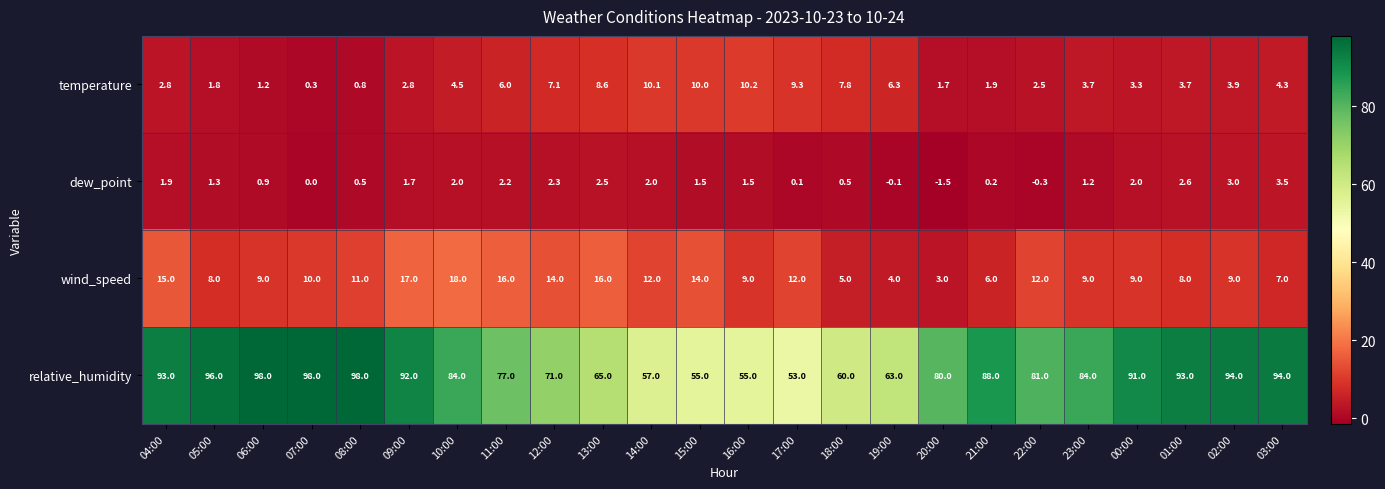

The value of relative_humidity at 14:00 is 57.0. True or false?

True